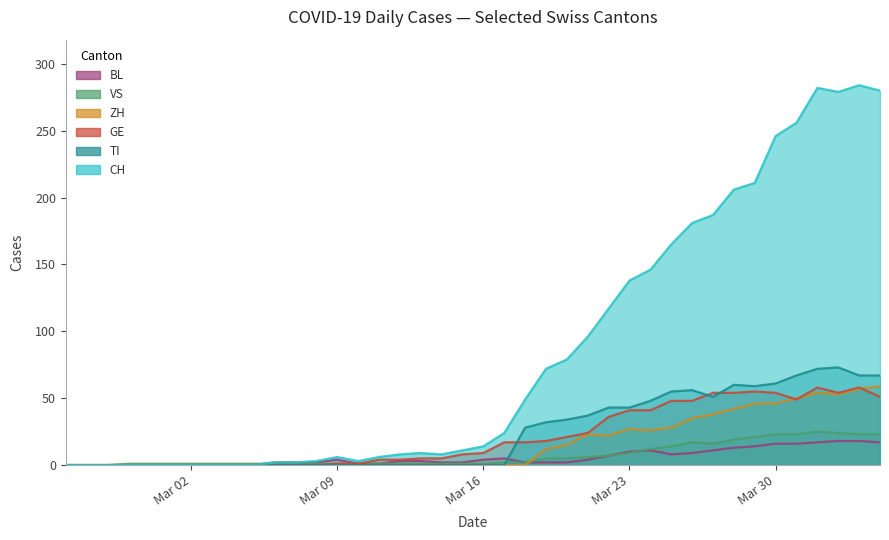

List the labels in order of TI value, largest first.

2020-04-02, 2020-04-01, 2020-03-31, 2020-04-03, 2020-04-04, 2020-03-30, 2020-03-28, 2020-03-29, 2020-03-26, 2020-03-25, 2020-03-27, 2020-03-24, 2020-03-22, 2020-03-23, 2020-03-21, 2020-03-20, 2020-03-19, 2020-03-18, 2020-02-25, 2020-02-26, 2020-02-27, 2020-02-28, 2020-02-29, 2020-03-01, 2020-03-02, 2020-03-03, 2020-03-04, 2020-03-05, 2020-03-06, 2020-03-07, 2020-03-08, 2020-03-09, 2020-03-10, 2020-03-11, 2020-03-12, 2020-03-13, 2020-03-14, 2020-03-15, 2020-03-16, 2020-03-17